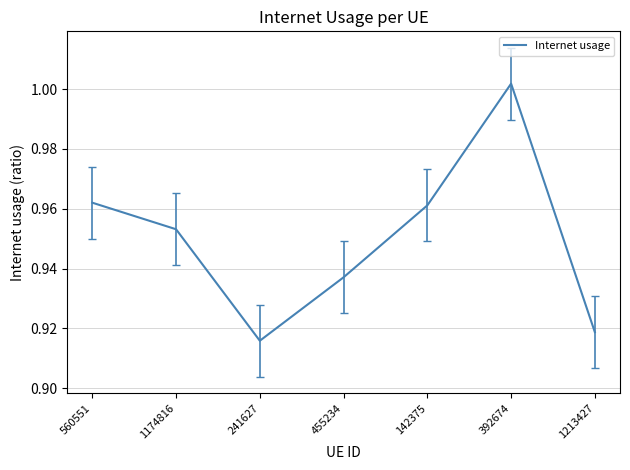

What is the sum of all values?

6.6